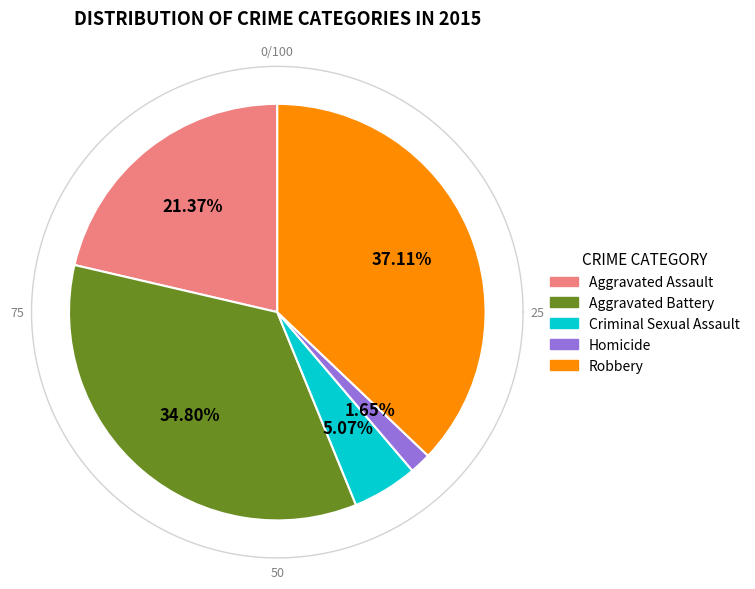

What percentage is the Criminal Sexual Assault slice, to the nearest percent?

5%